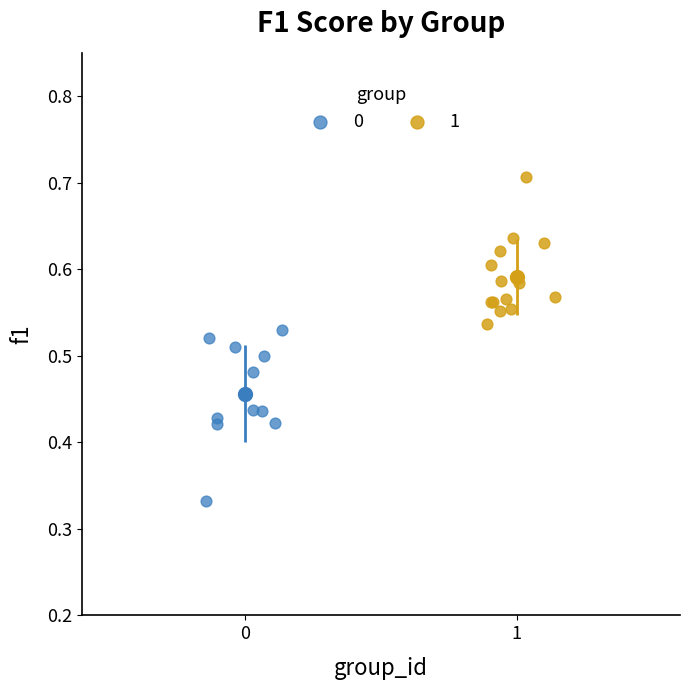

Which series has the largest Y range (max minus min)?

0